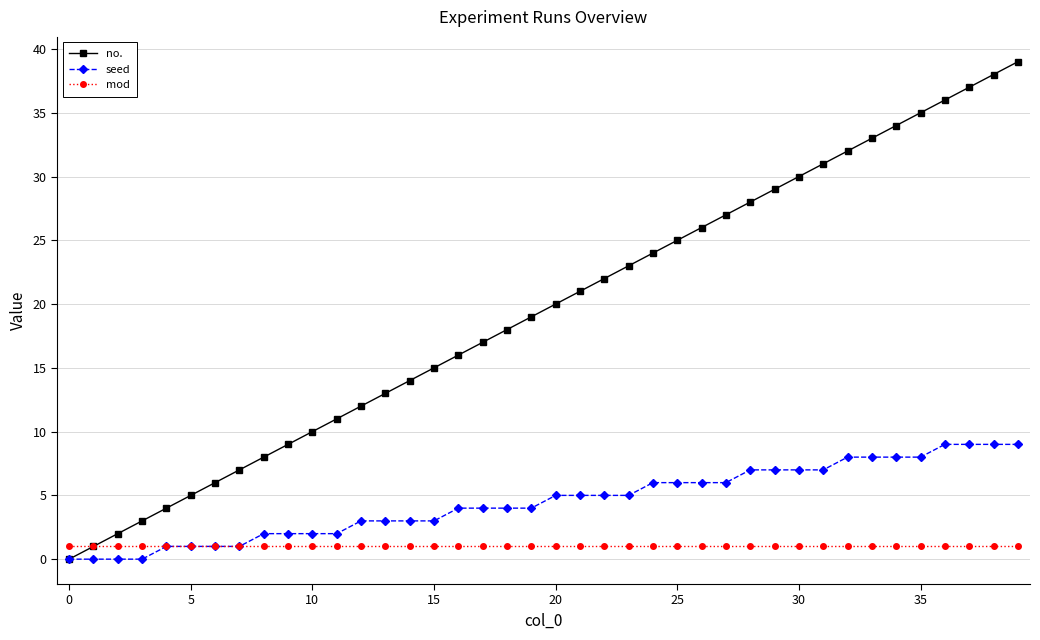

True or false: no. has more than 0 interior local peaks.

False